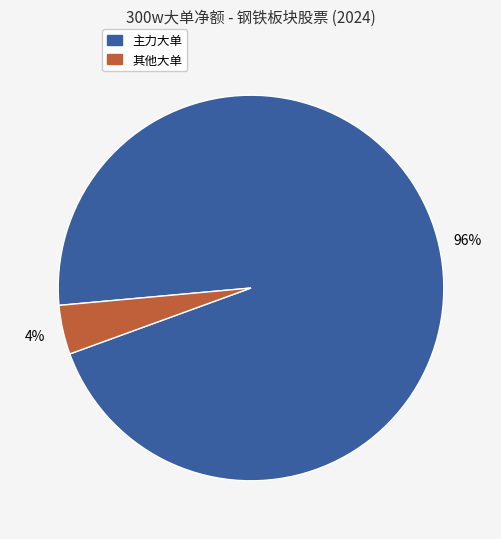

To the nearest percent, what is the combined percentage of 主力大单 and 其他大单?

100%